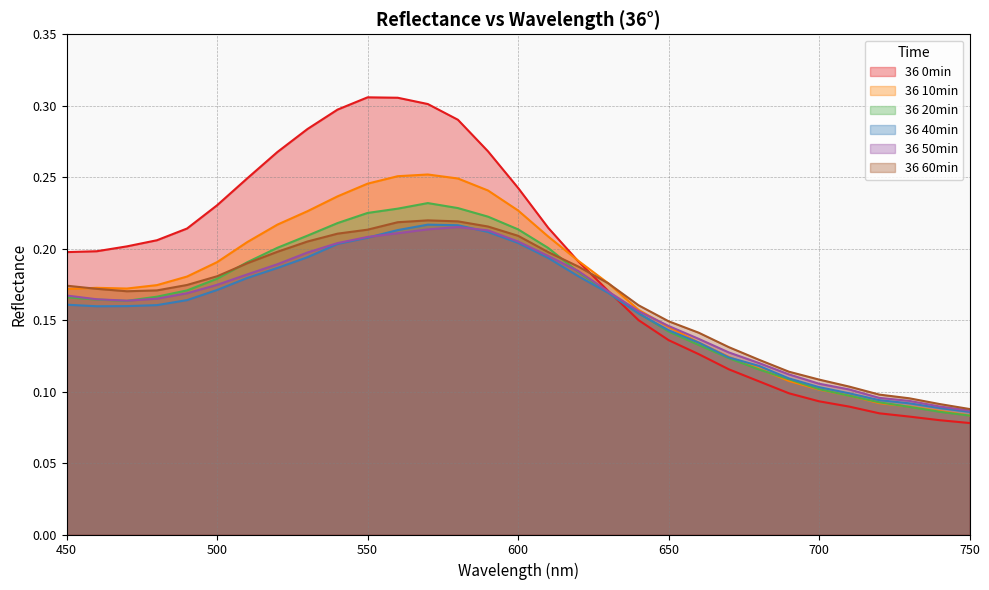

What is the difference between the maximum and minimum values in the 36 20min series?

0.1